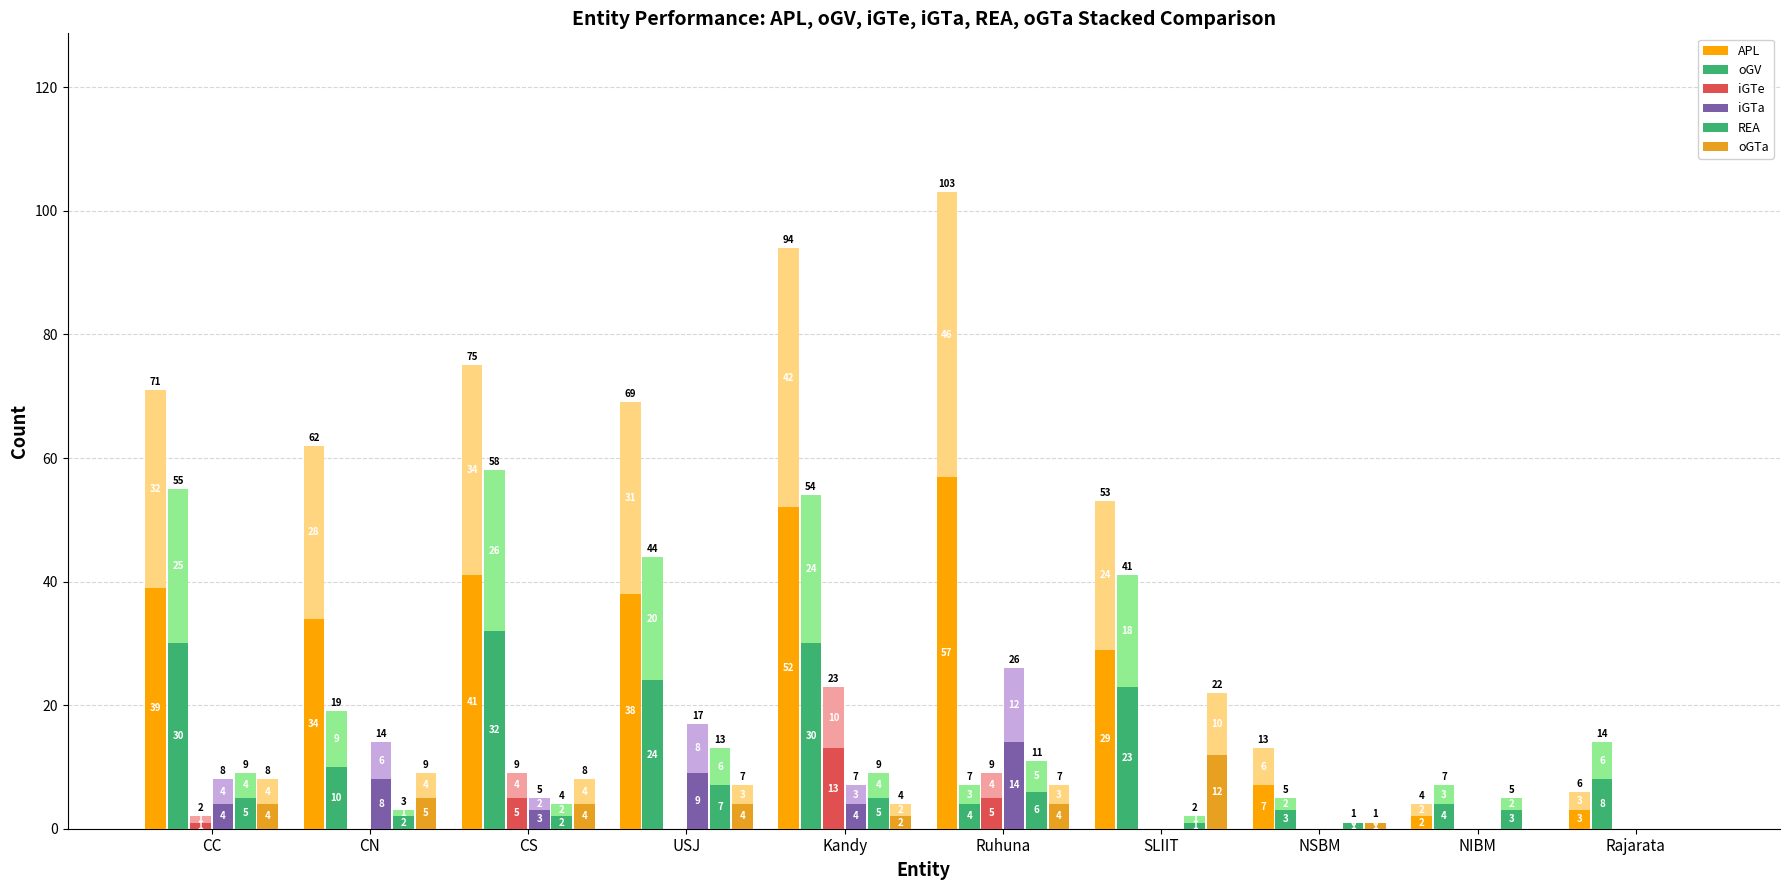

What are all the series names shown in the legend?

APL, oGV, iGTe, iGTa, REA, oGTa